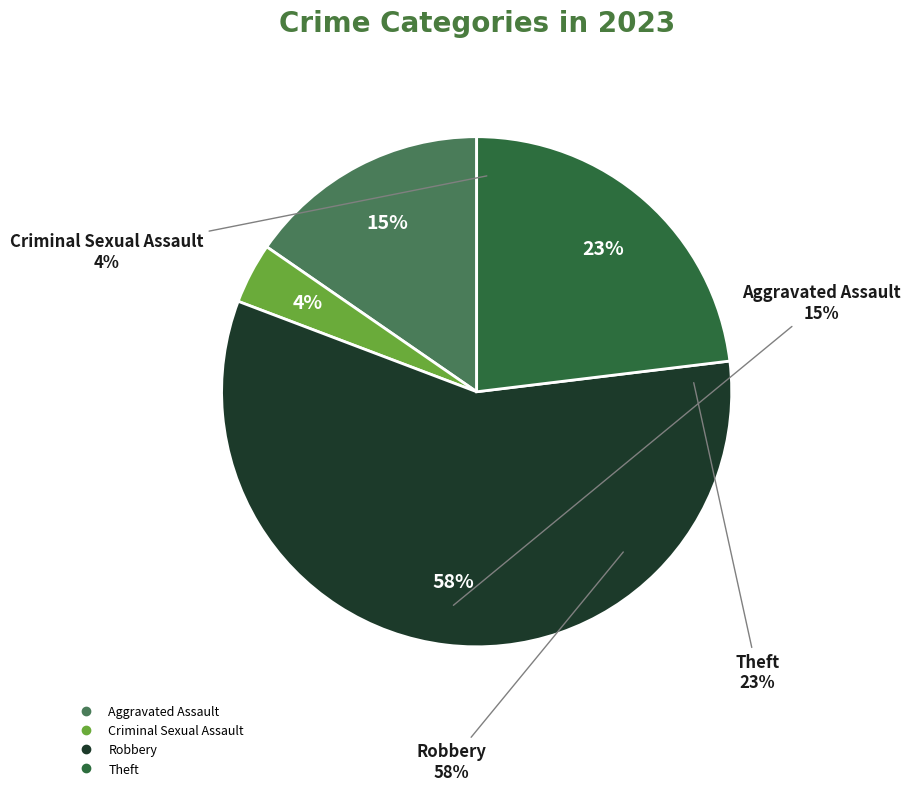

Combined, do Criminal Sexual Assault and Aggravated Assault account for over 50%?

No